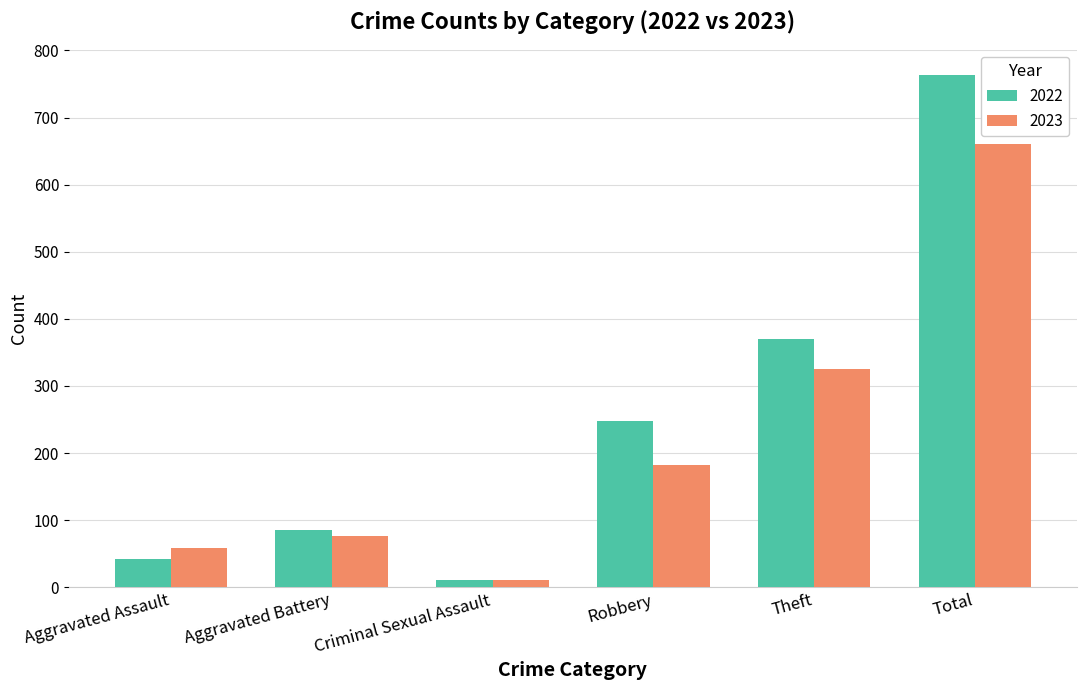

What is the label of the 6th bar from the right?

Aggravated Assault